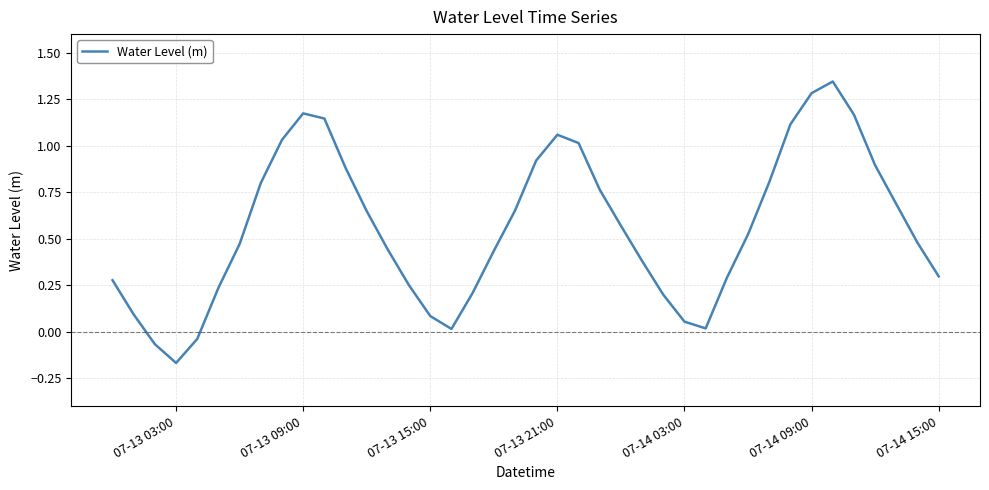

What is the difference between the maximum and minimum values?

1.5